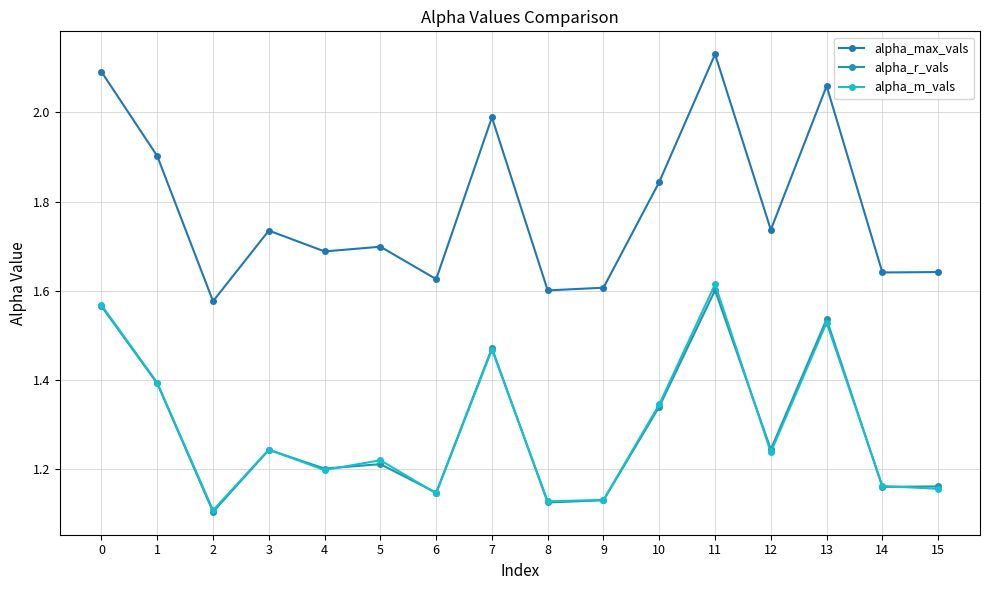

What is the difference between the maximum and minimum values in the alpha_r_vals series?

0.5